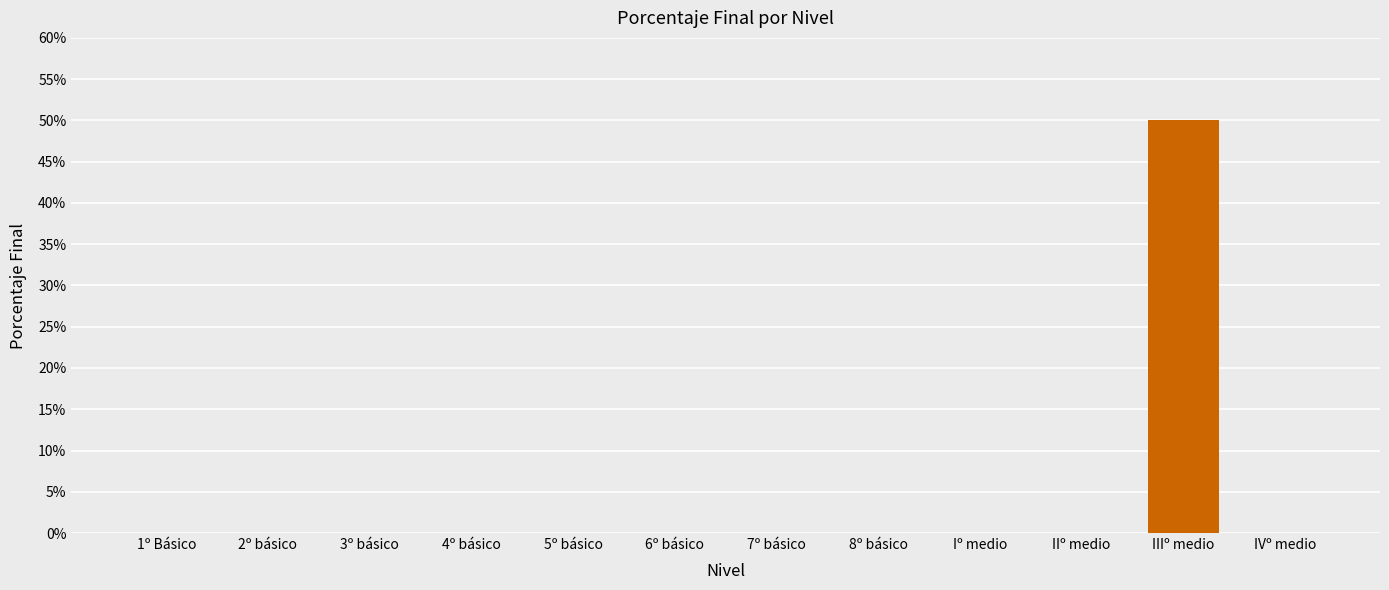

Rank the categories by value from highest to lowest.

IIIº medio, 1º Básico, 2º básico, 3º básico, 4º básico, 5º básico, 6º básico, 7º básico, 8º básico, Iº medio, IIº medio, IVº medio